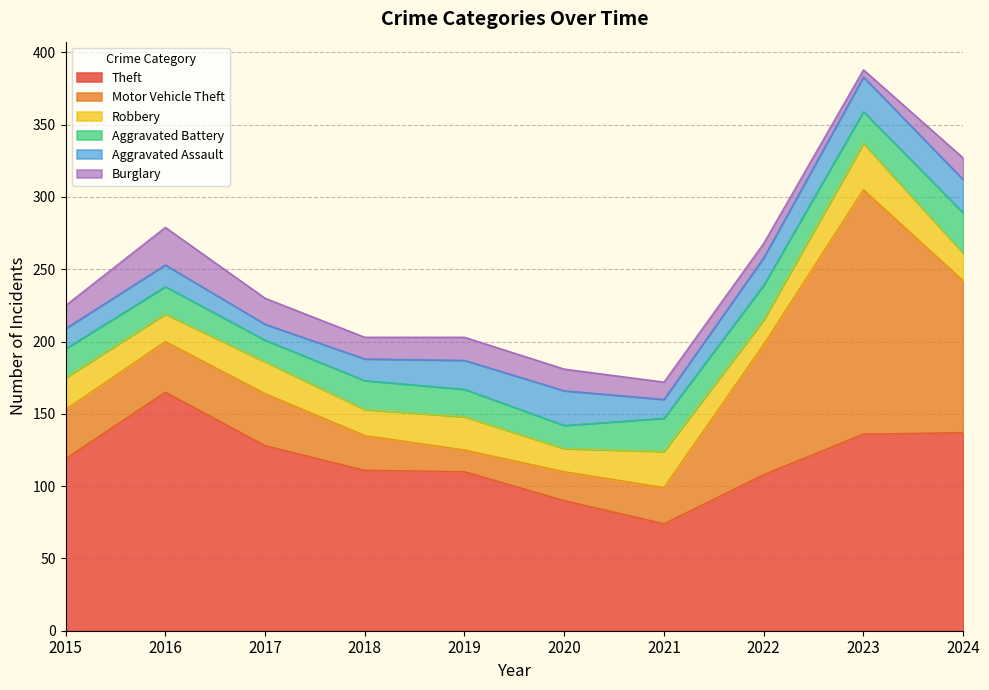

True or false: Theft and Robbery cross at least once.

False